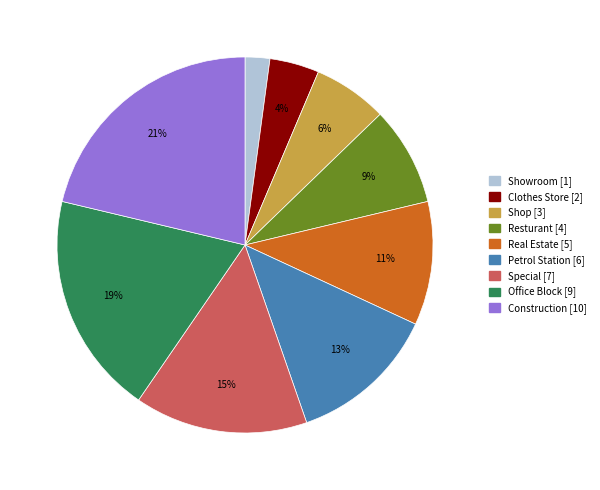

Count the number of slices in the pie.

9